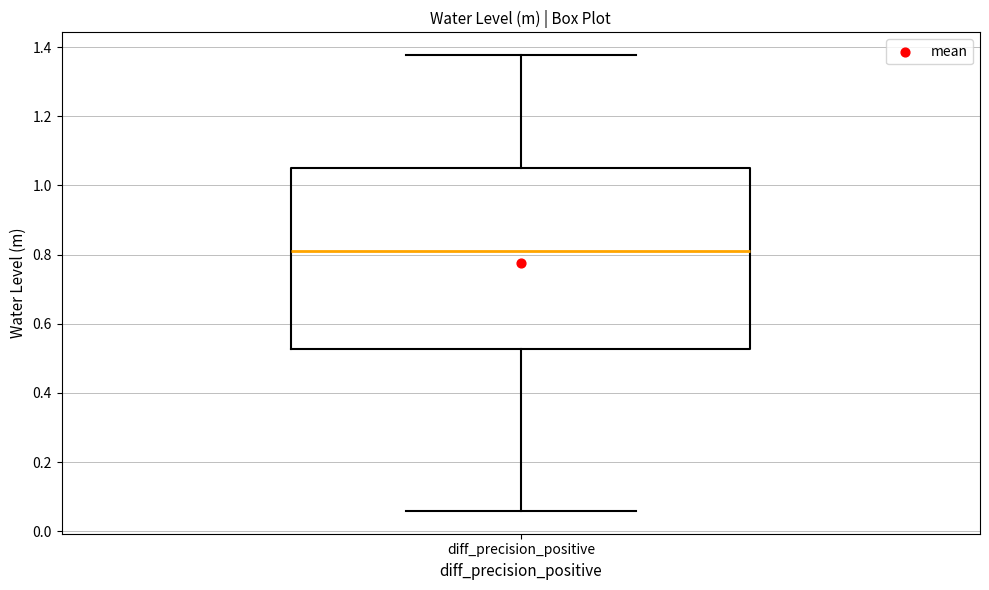

Transcribe this box plot: give where the median line is, the range the box spans, and where the two whiskers end, as read against the y-axis. The values are not printed on the chart, so give them approximately, as read against the axis.

median 0.82, box 0.52 to 1.06, whiskers 0.06 to 1.38